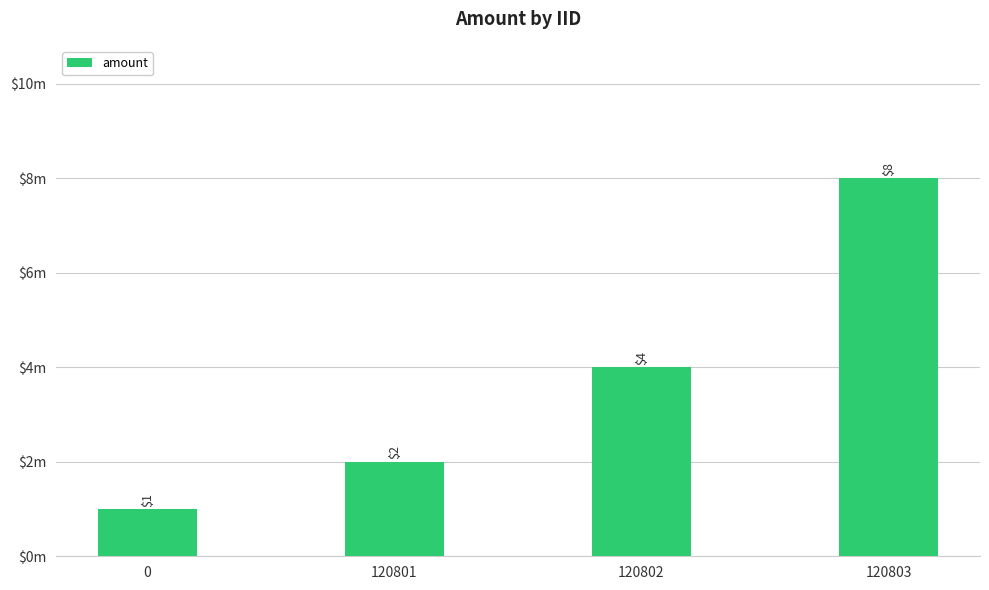

What is the value of the 2nd bar from the left?

2